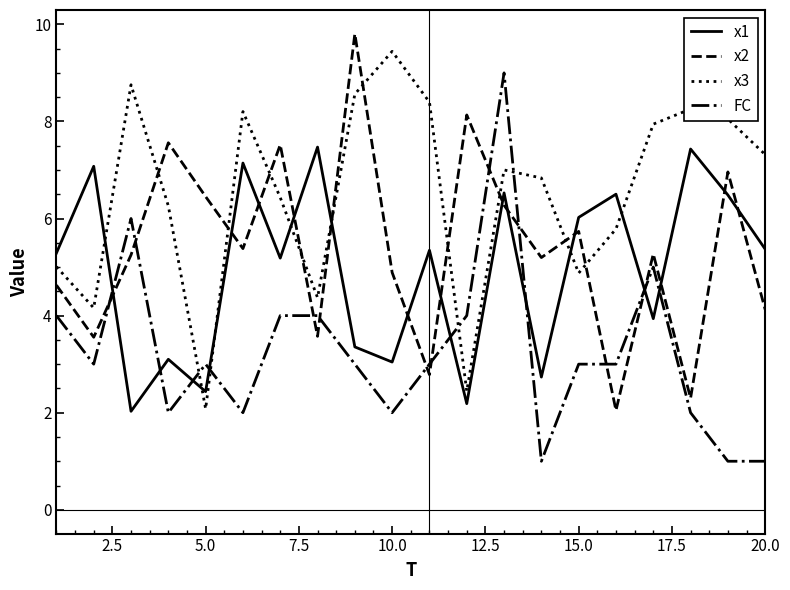

At how many categories does at least one series exceed 2?

20